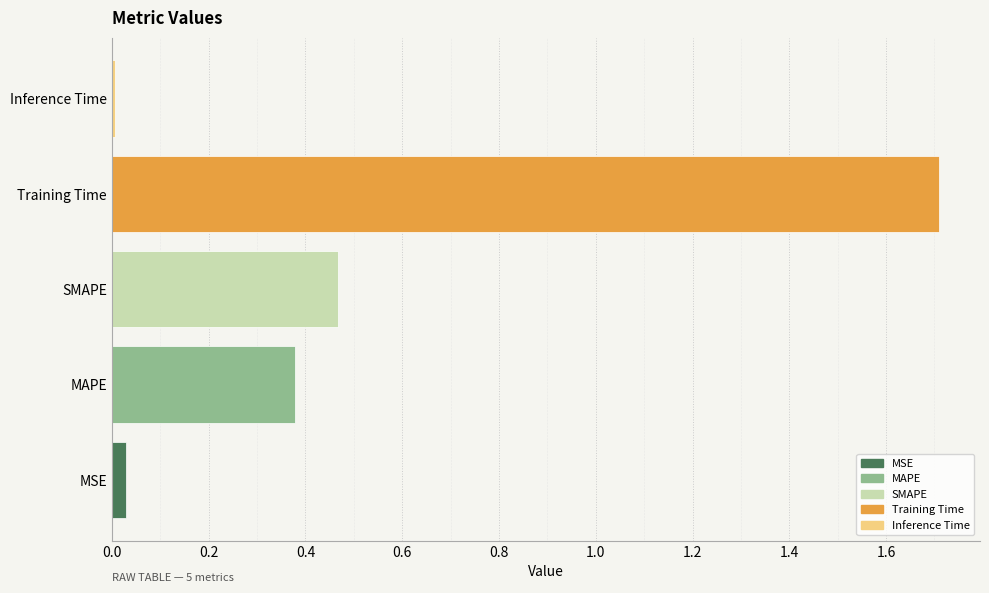

At which category does the chart reach its peak across all series?

Training Time